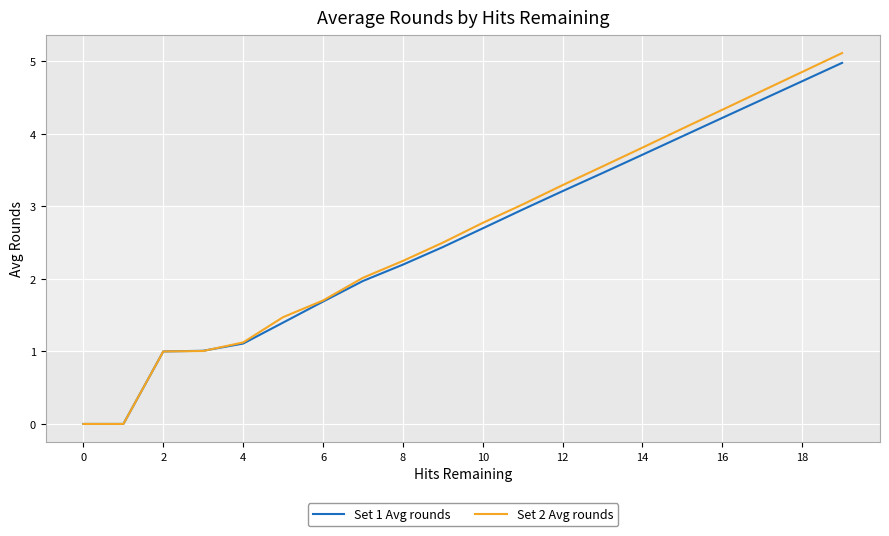

How many values in the Set 1 Avg rounds series exceed 2?

12